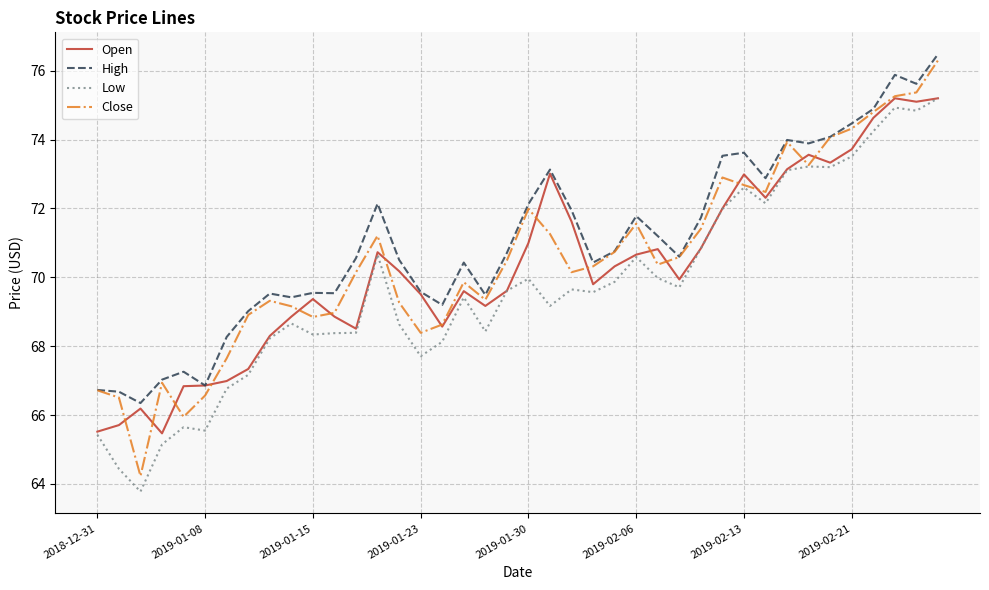

What is the sum of all Open values?

2811.4